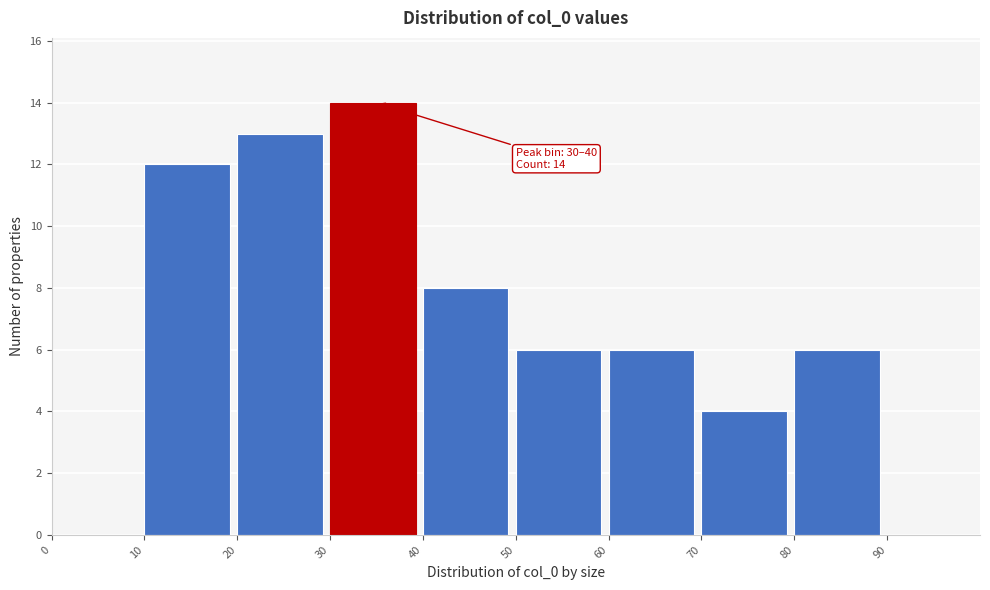

Over which range of the x-axis is the bar tallest?

30 to 40